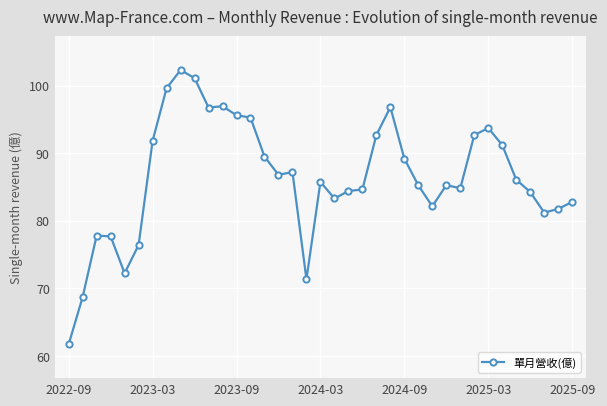

What is the average value?

86.4